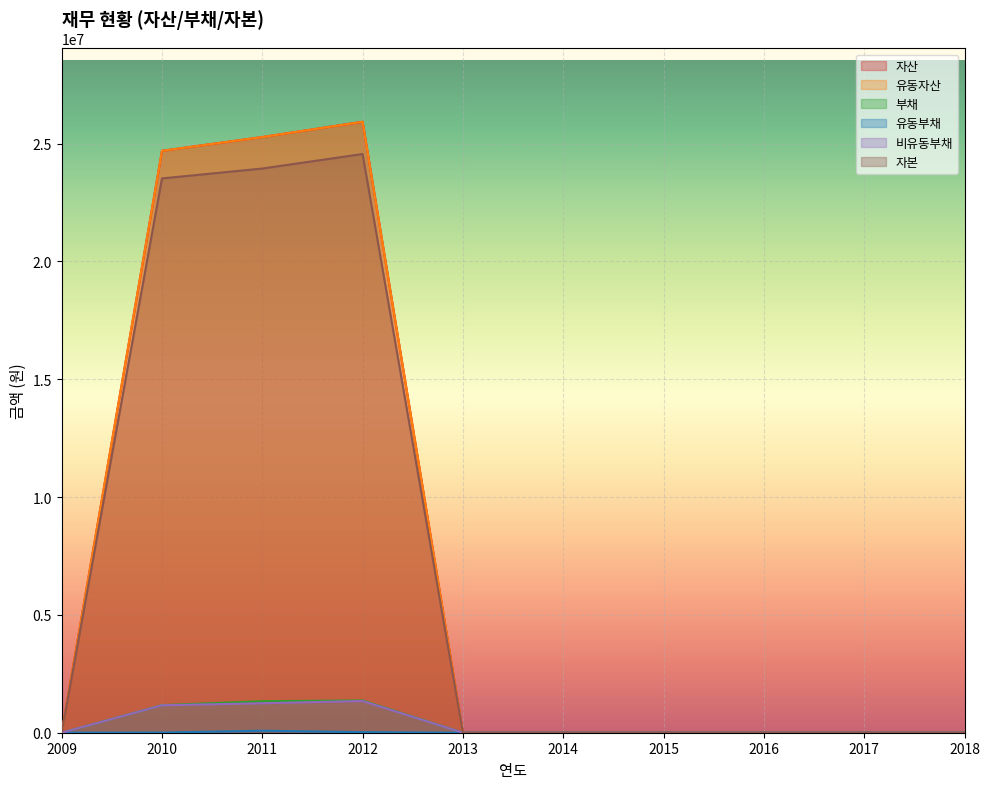

True or false: 유동자산 and 비유동부채 cross at least once.

False